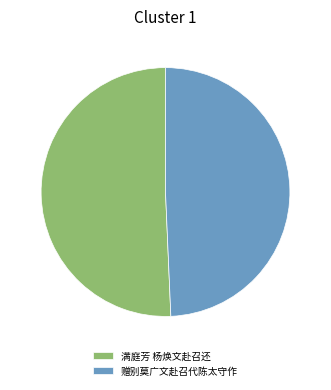

What is the ratio of the value at 满庭芳 杨焕文赴召还 to the value at 赠别莫广文赴召代陈太守作?

1.0